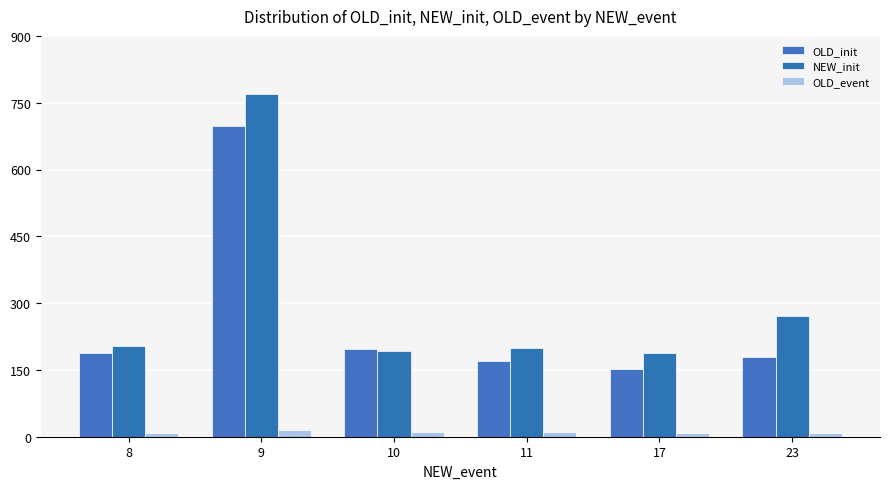

What is the difference between the NEW_init values at 8 and 17?

16